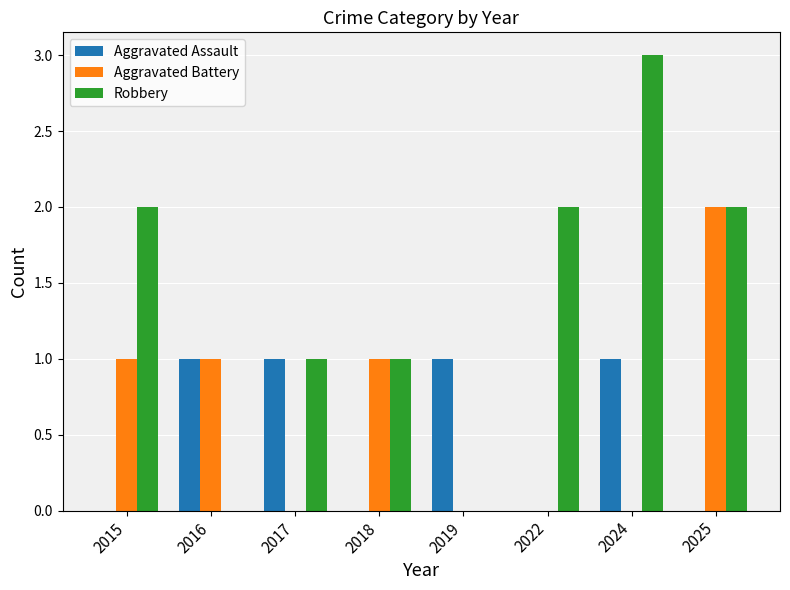

Are the bars horizontal?

No